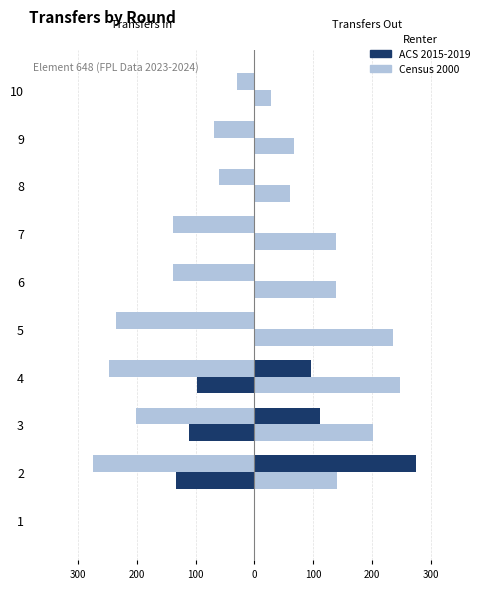

Between 2 and 5, which series saw the biggest shift?

ACS 2015-2019